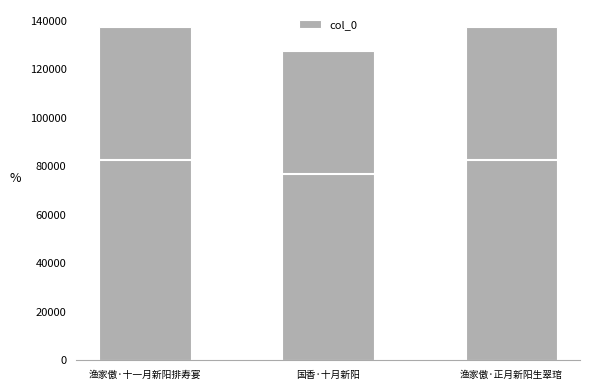

At which label does the data first exceed 137609?

渔家傲·十一月新阳排寿宴